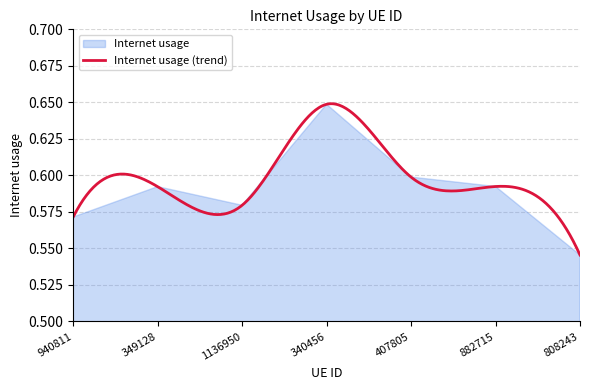

True or false: the data shows 0.6 at 407805.

True